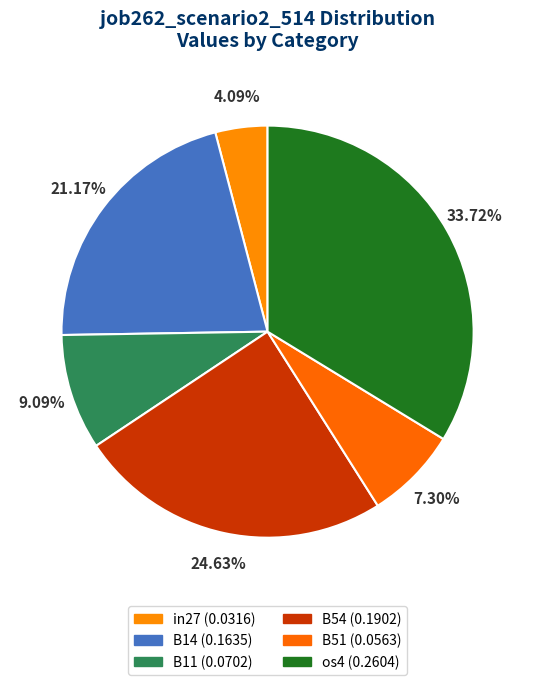

How many slices are in this pie chart?

6